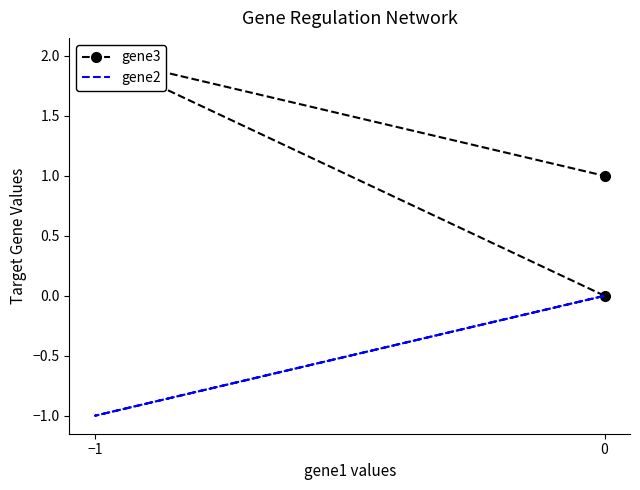

What is the difference between the second highest and minimum values in the gene3 series?

1